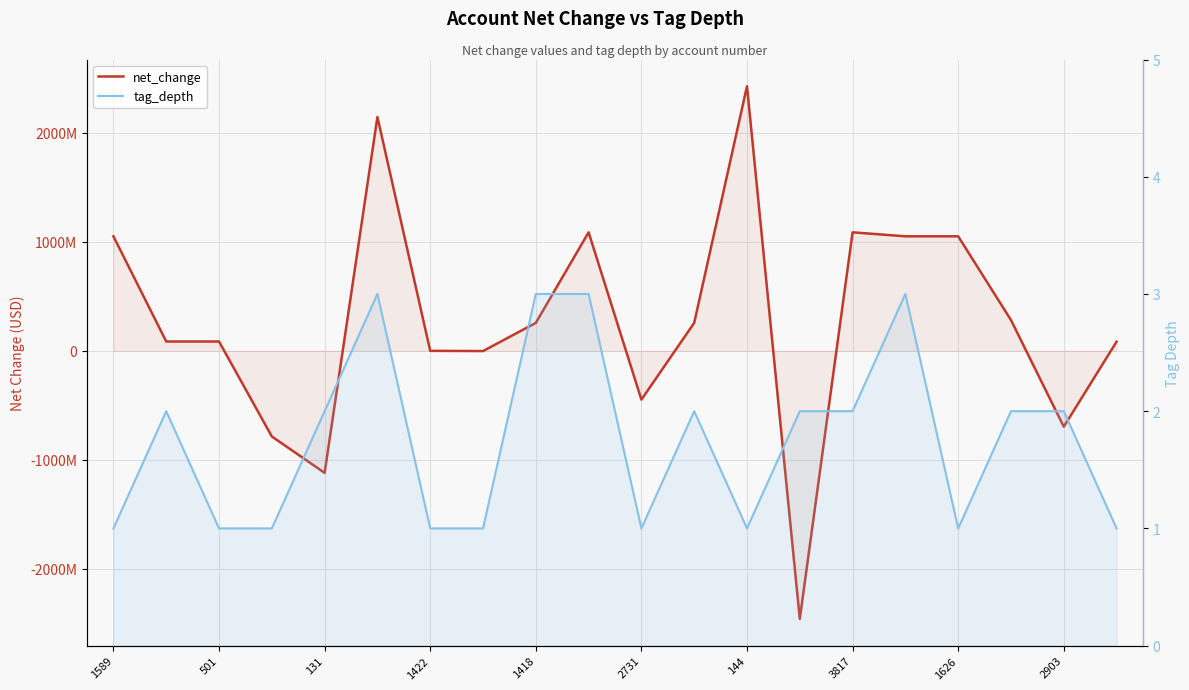

True or false: tag_depth and net_change cross at least once.

True